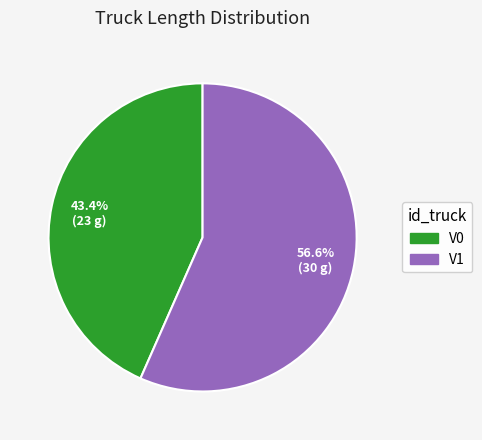

How many slices are in this pie chart?

2